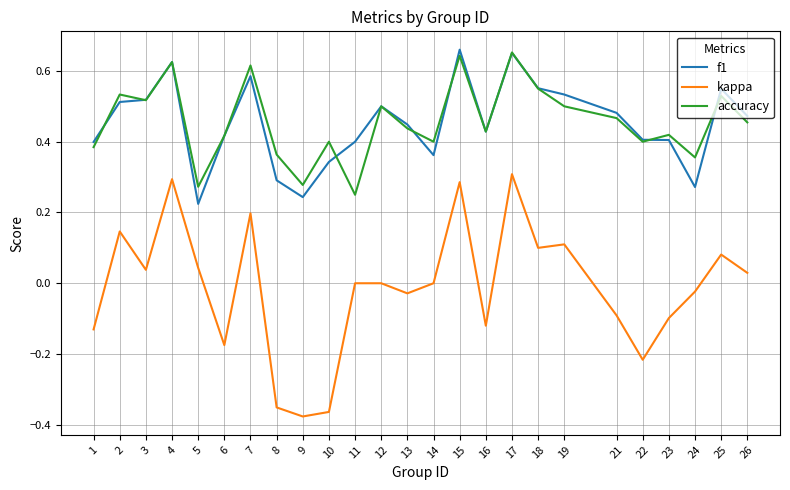

Rank the series at 8 from highest to lowest value.

accuracy, f1, kappa